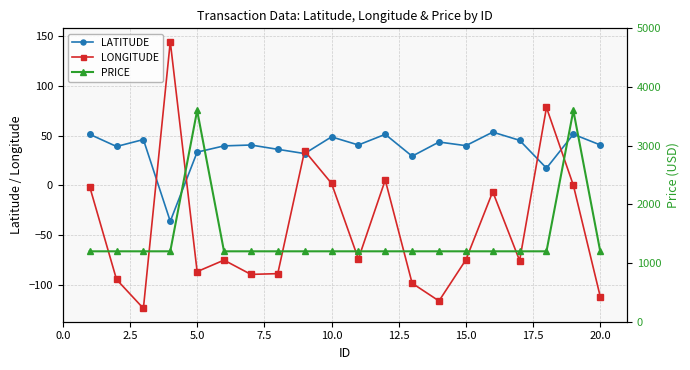

What is the minimum value for LATITUDE?

-36.1